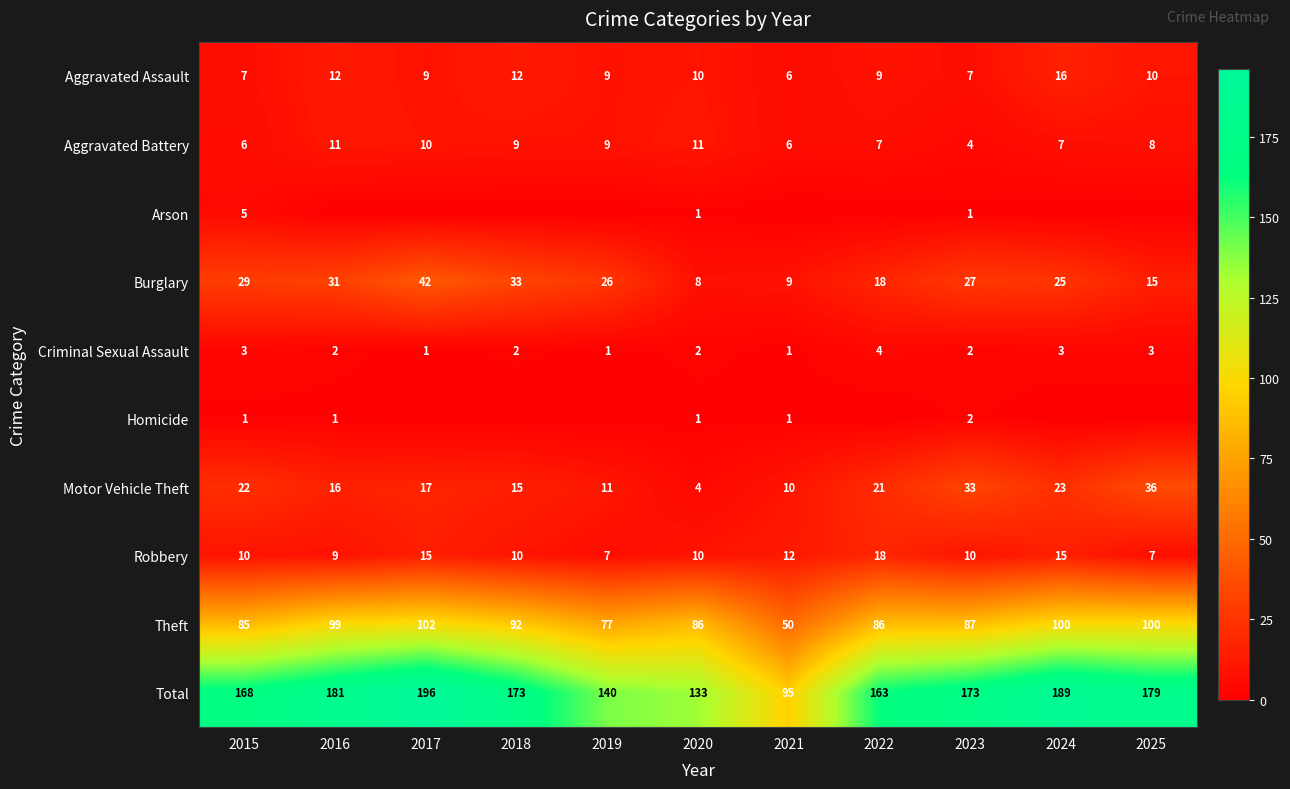

Is the value of Total at 2025 greater than the value of Criminal Sexual Assault at 2020?

Yes